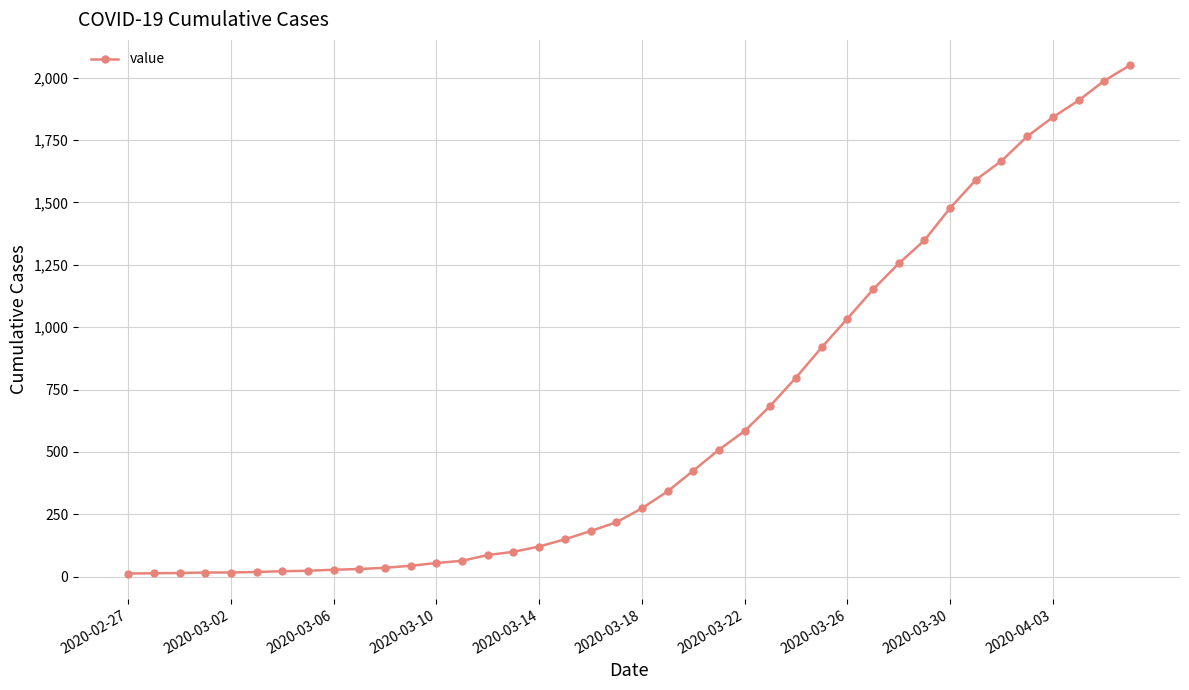

What is the greatest value displayed?

2049